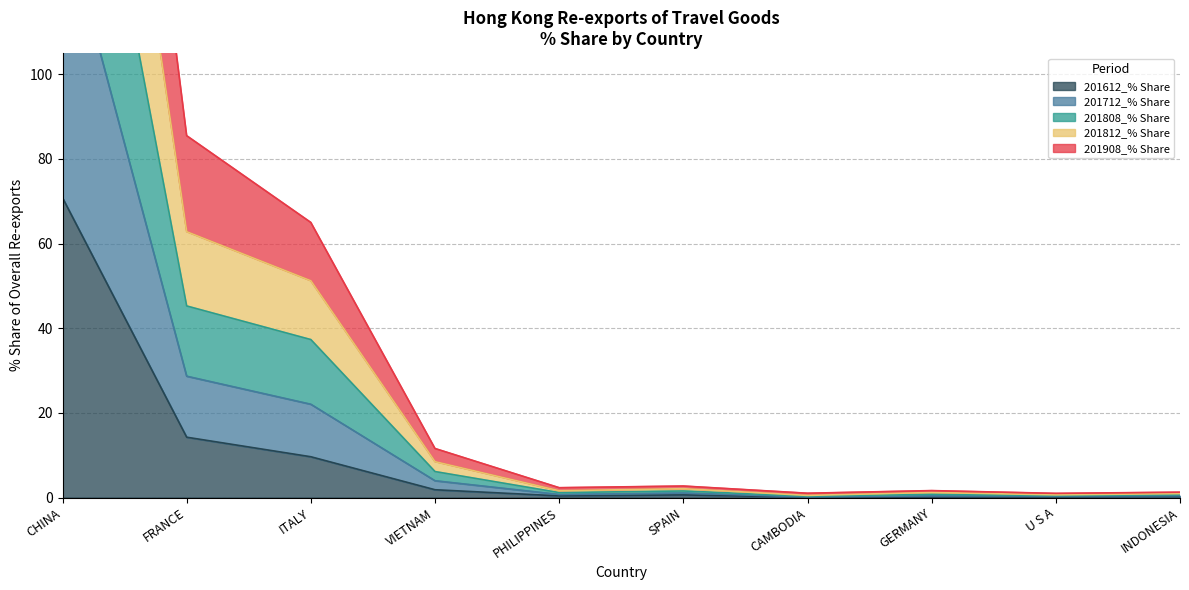

What is the maximum value for 201612_% Share?

70.8